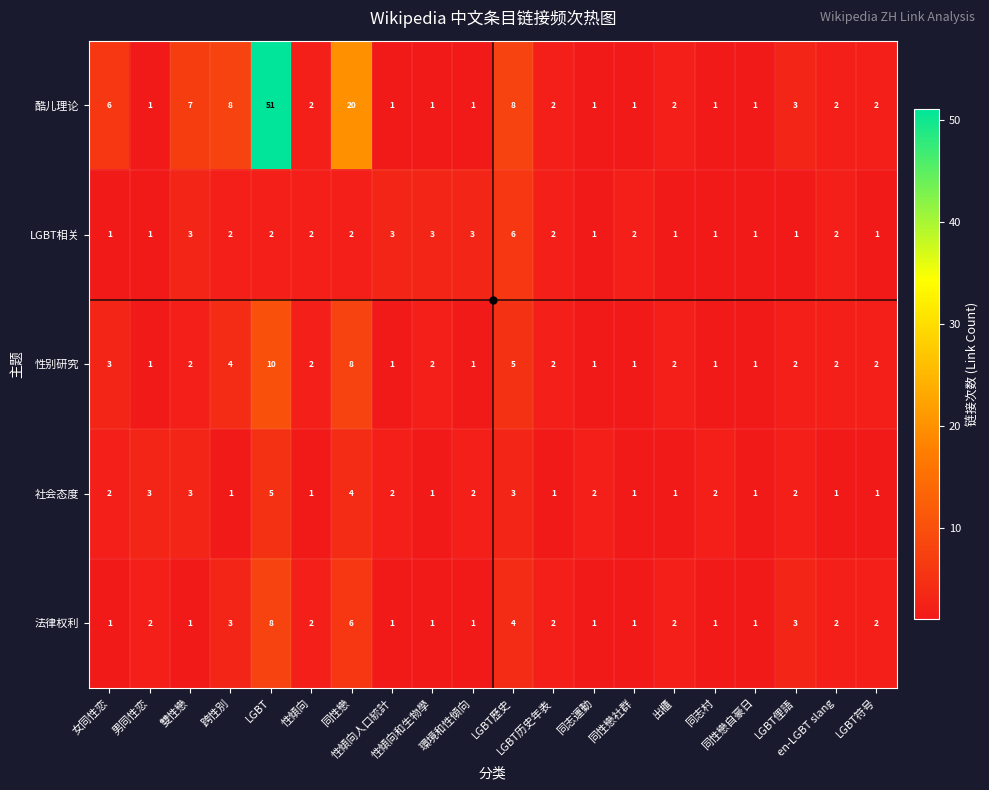

What is the maximum value shown in the chart?

51